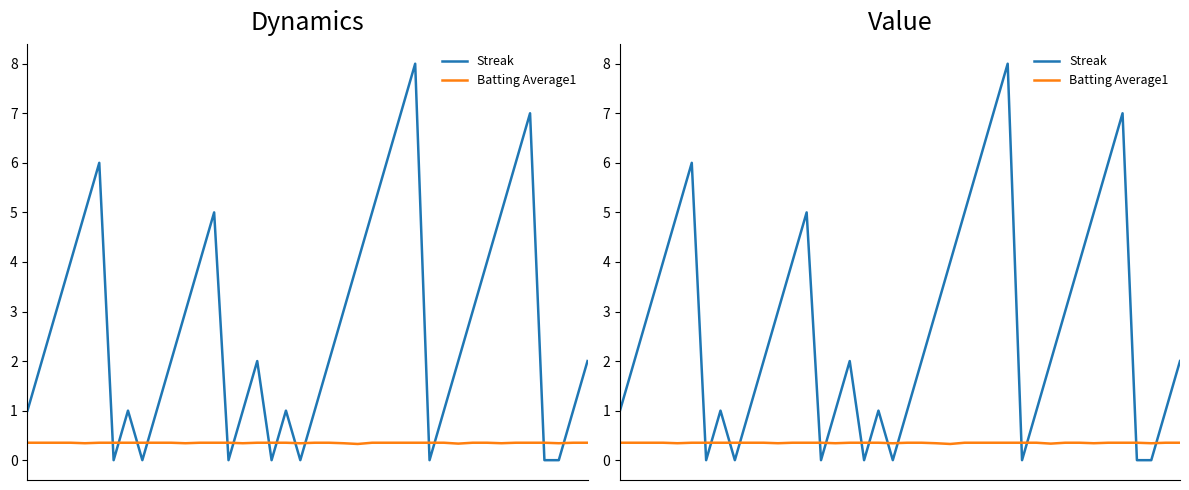

At 4, list the series in order from smallest to largest.

Batting Average1, Streak